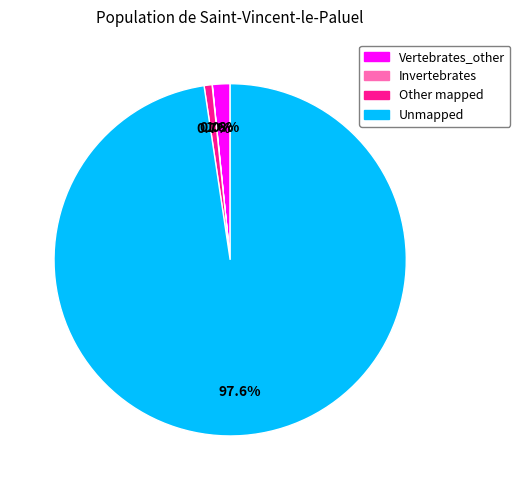

Is there a majority slice in this chart?

Yes